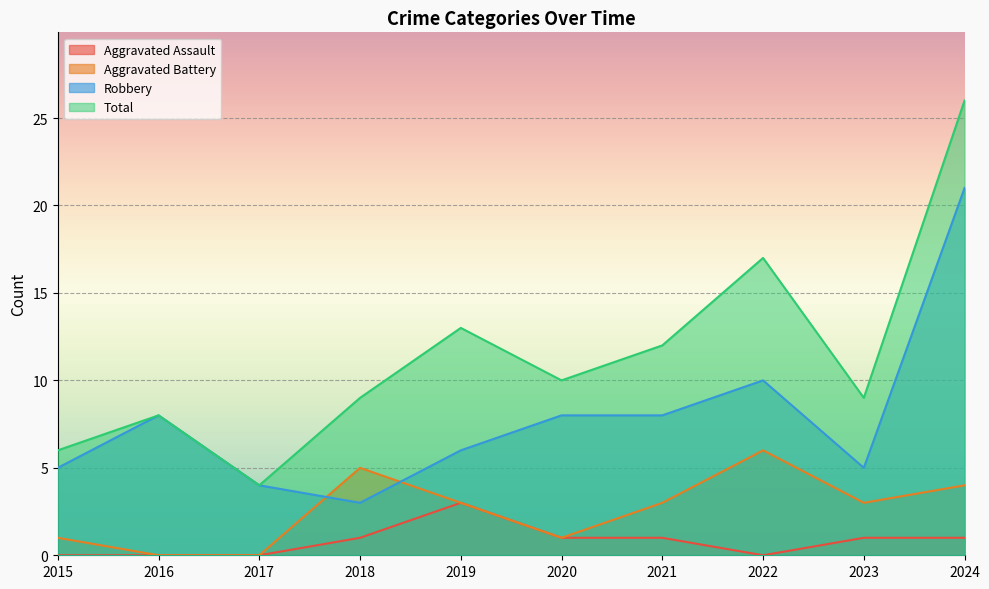

What is the spread (max minus min) of values at 2022?

17